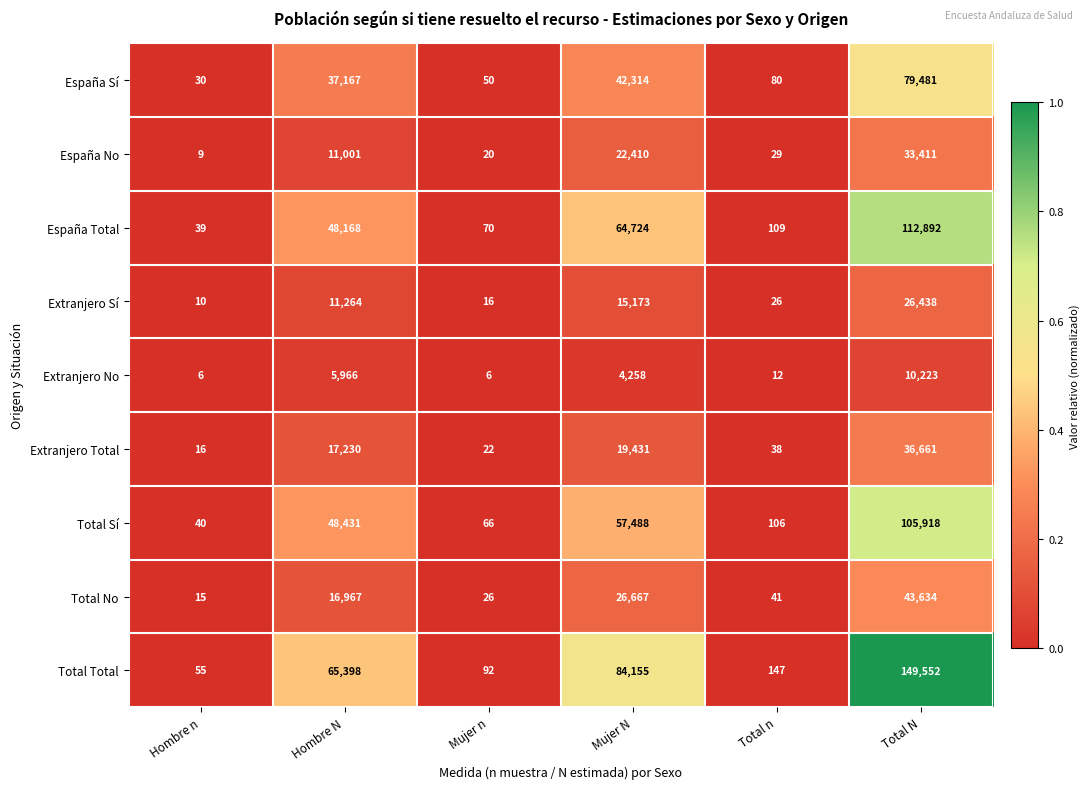

What is the spread (max minus min) of values at Mujer N?

79897